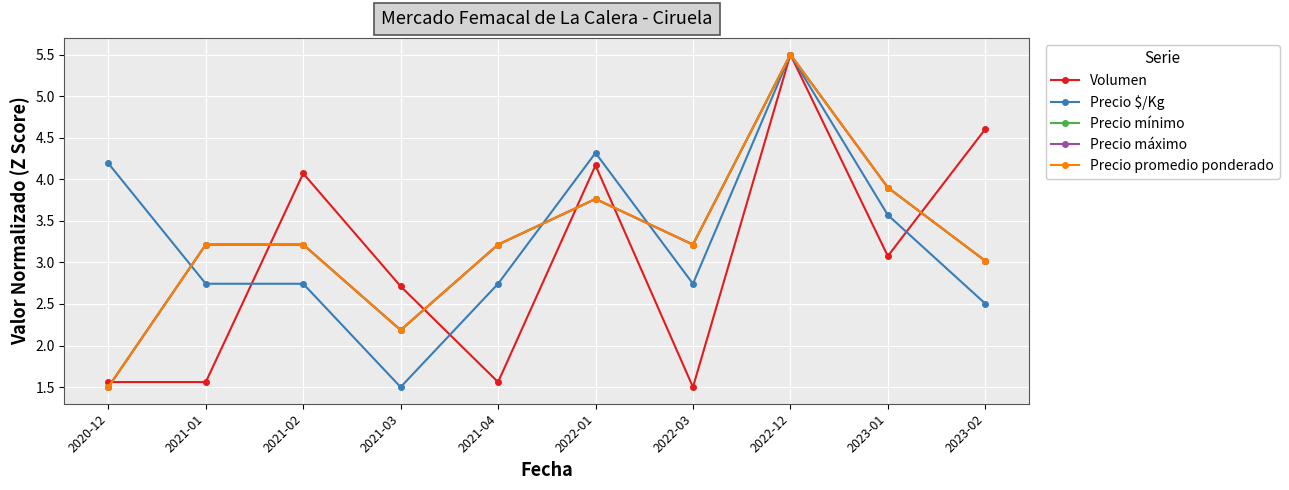

Does the chart have visible grid lines?

Yes